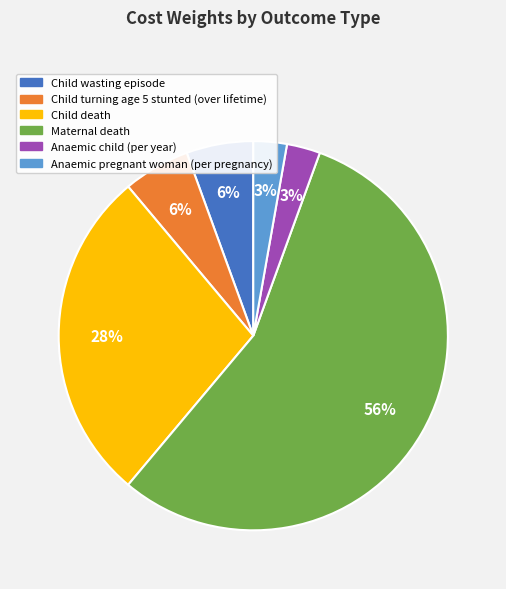

How many slices are in this pie chart?

6